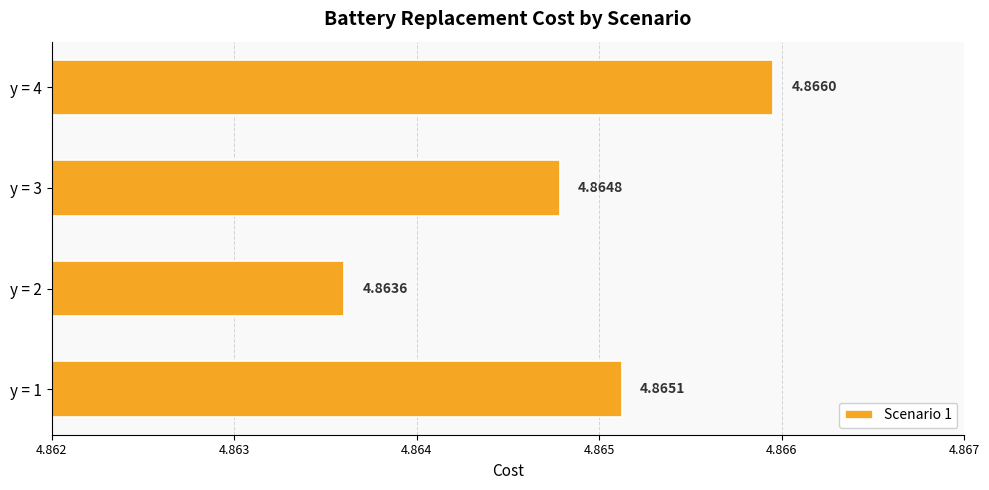

What is the sum of all values?

19.5